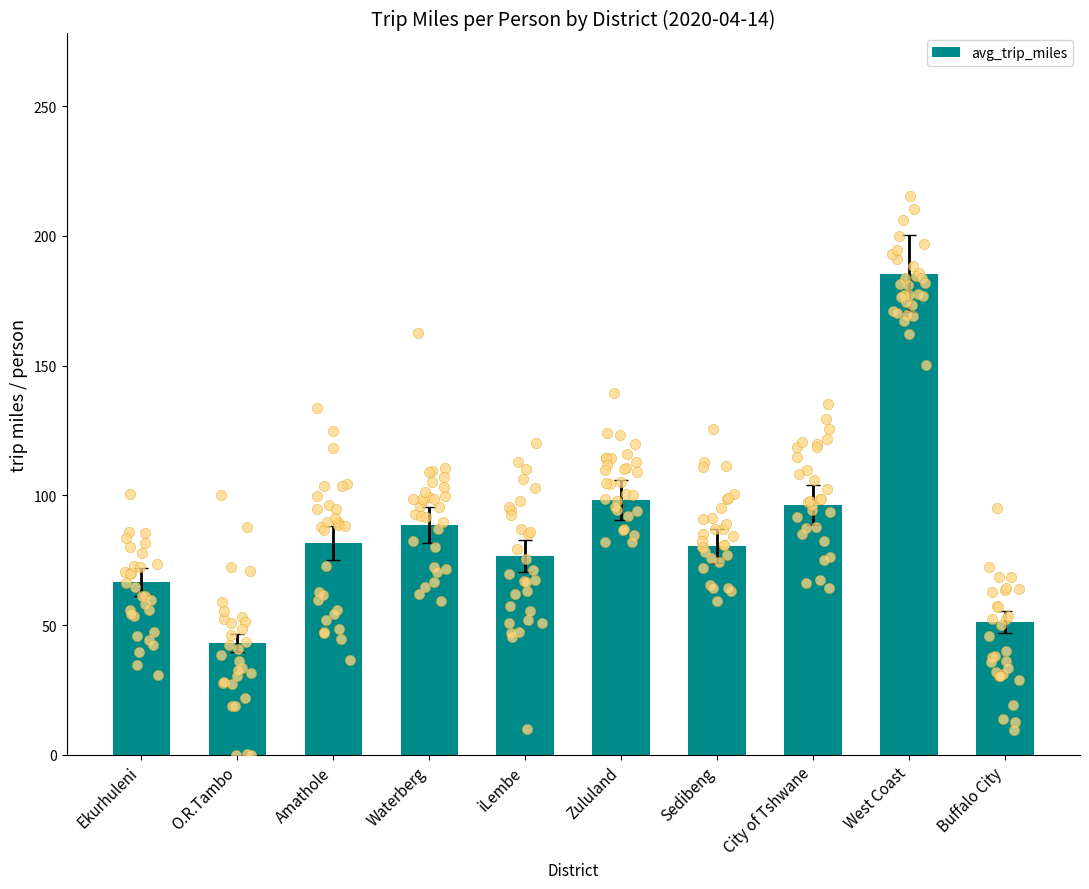

Between Waterberg and City of Tshwane, which is larger?

City of Tshwane